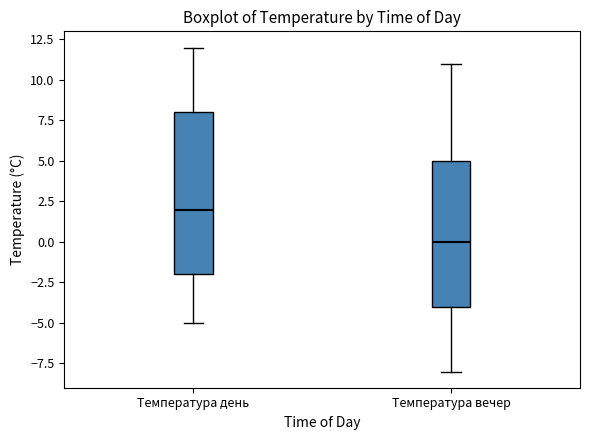

Which box has the lowest median line?

Температура вечер